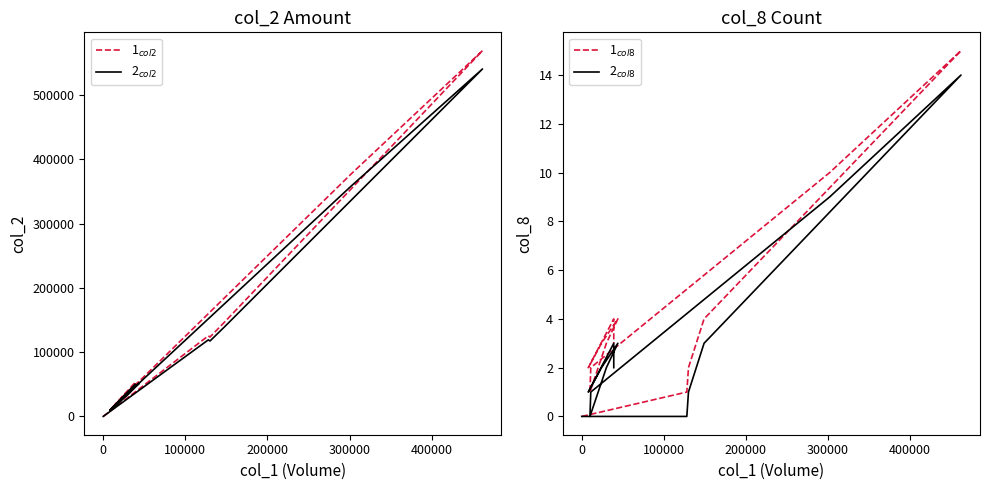

Reading left to right, what are all the values shown in this chart?

col_2 dashed: 0.0	125440.0	123520.0	148480.0	569280.0	377380.0	13700.0	12800.0	11500.0	35700.0	54510.0	31140.0	9810.0	53020.0	51280.0
col_2 solid: 0.0	119168.0	117344.0	141056.0	540816.0	358511.0	13015.0	12160.0	10925.0	33915.0	51784.5	29583.0	9319.5	50369.0	48716.0
col_8 dashed: 0.0	1.0	2.0	4.0	15.0	10.0	2.0	1.0	1.0	3.0	4.0	3.0	2.0	4.0	3.0
col_8 solid: 0.0	0.0	1.0	3.0	14.0	9.0	1.0	0.0	0.0	2.0	3.0	2.0	1.0	3.0	2.0